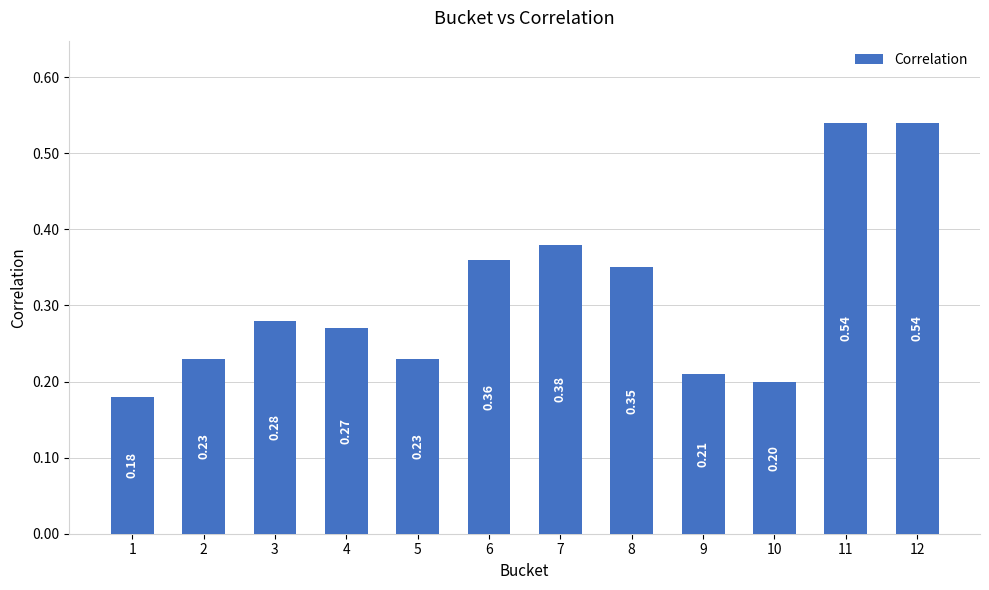

What is the sum of all values?

3.8